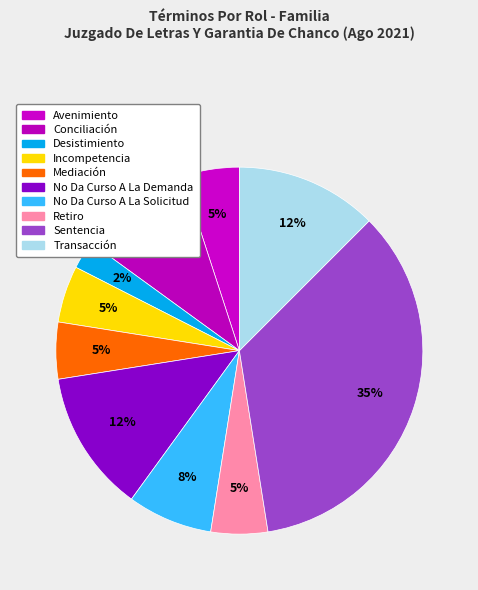

How many slices are in this pie chart?

10